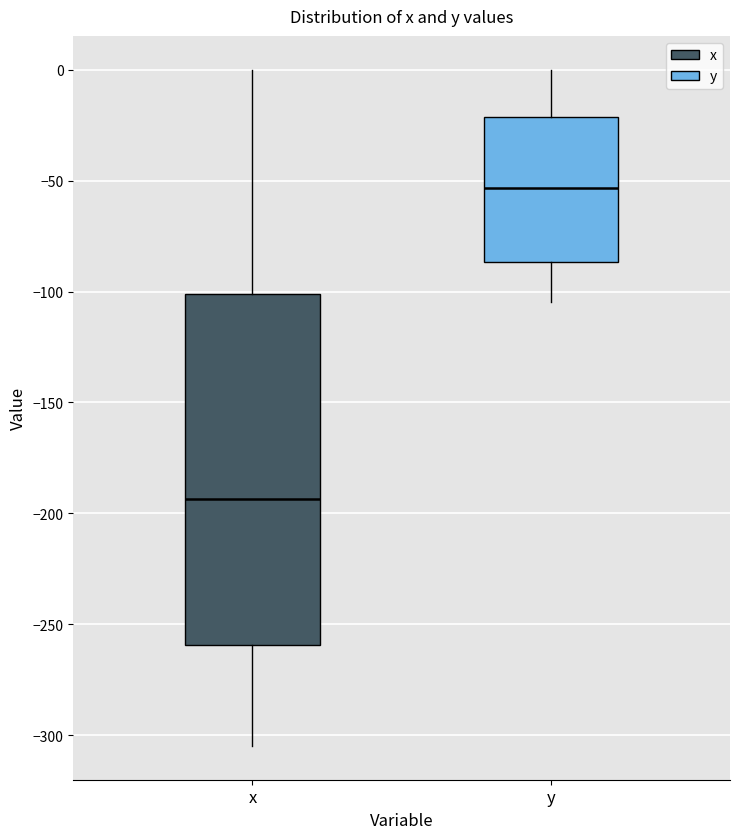

Where is the upper edge of the box for x on the y-axis? The values are not printed on the chart, so give them approximately, as read against the axis.

-100